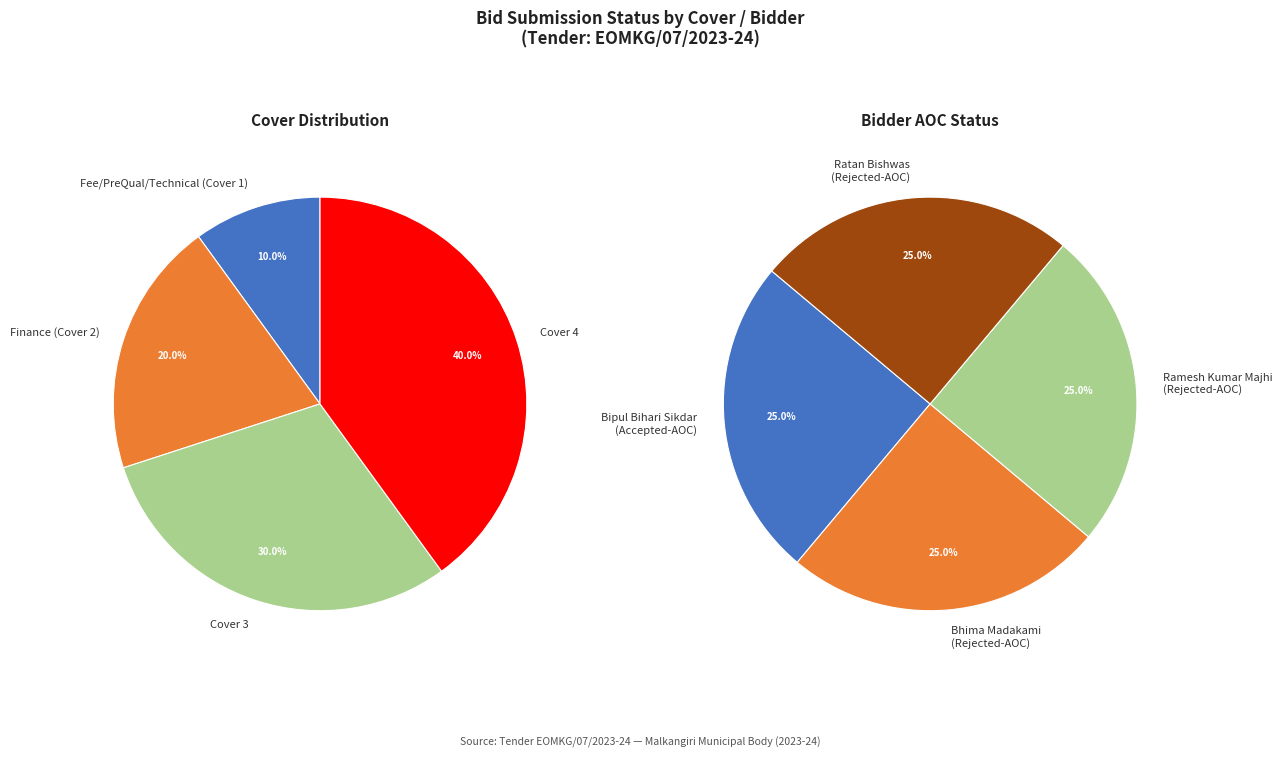

True or false: Cover 3 accounts for 23% of the total.

False